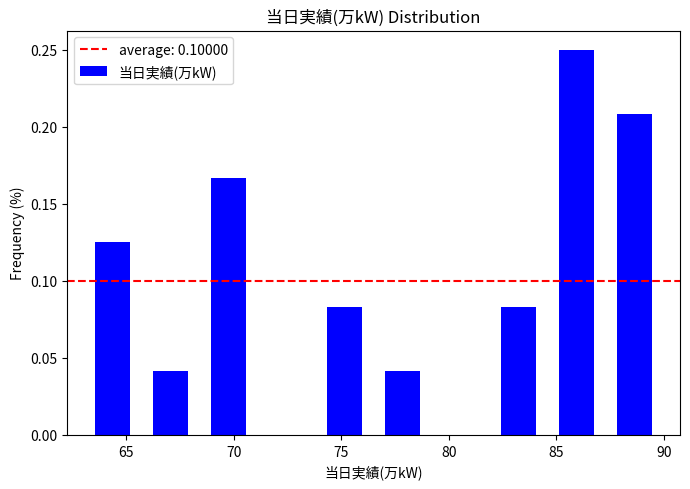

Over which range of the x-axis is the bar tallest?

84.6 to 87.3